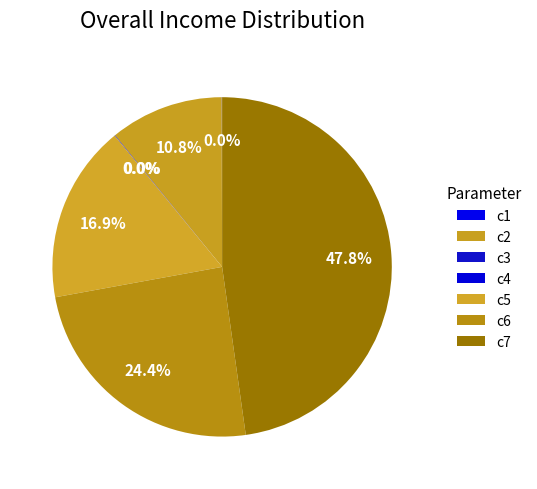

Which slice is the smallest?

c3